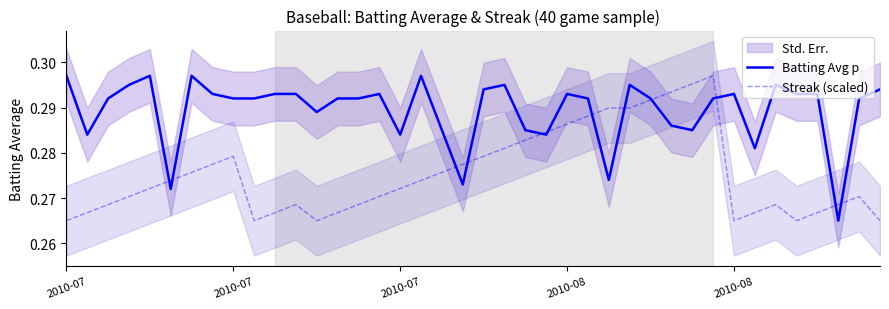

Is the value of Batting Avg p at 32 greater than the value of Streak (scaled) at 38?

Yes